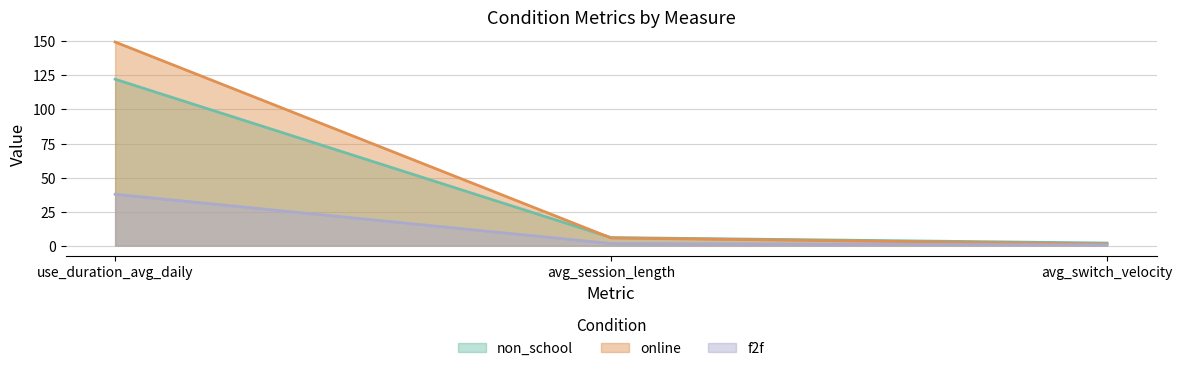

Rank the series by their average value, from highest to lowest.

online, non_school, f2f